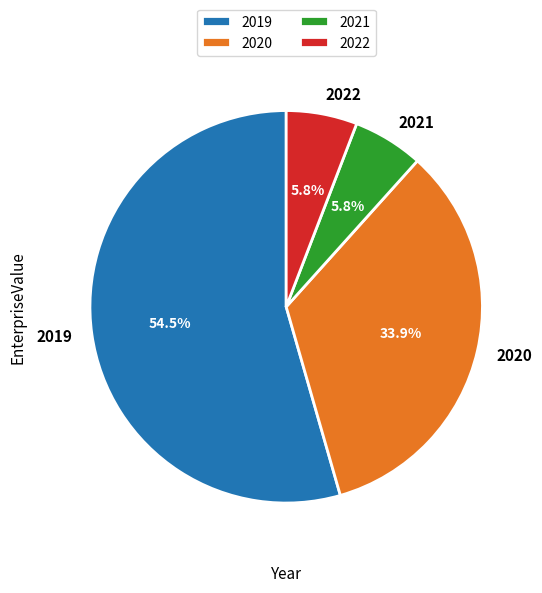

To the nearest percent, what percentage of the pie is 2022?

6%